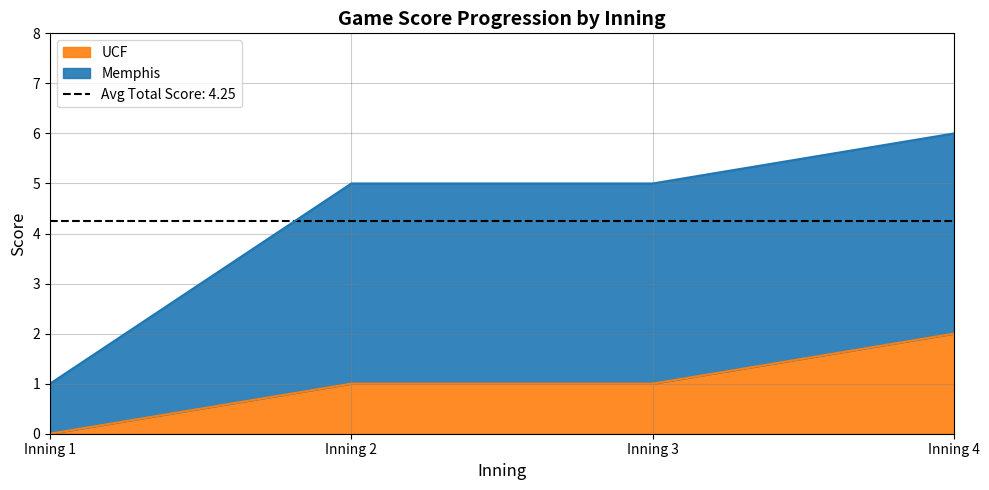

At which label is Inning closest to 2?

2